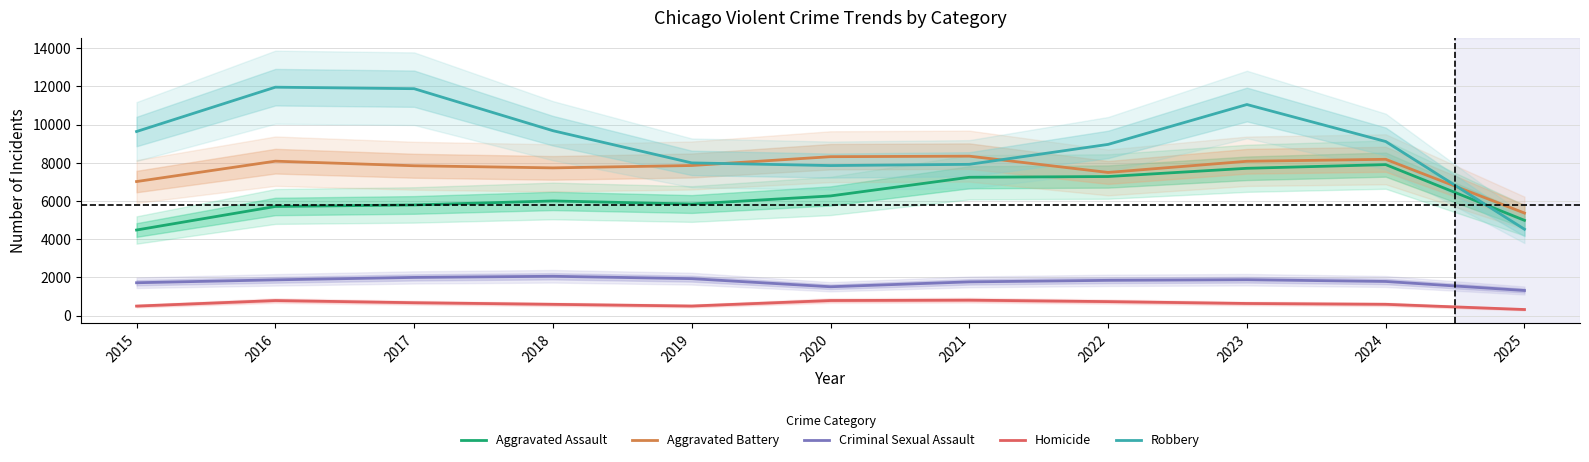

What is the highest value of the Robbery series?

11960